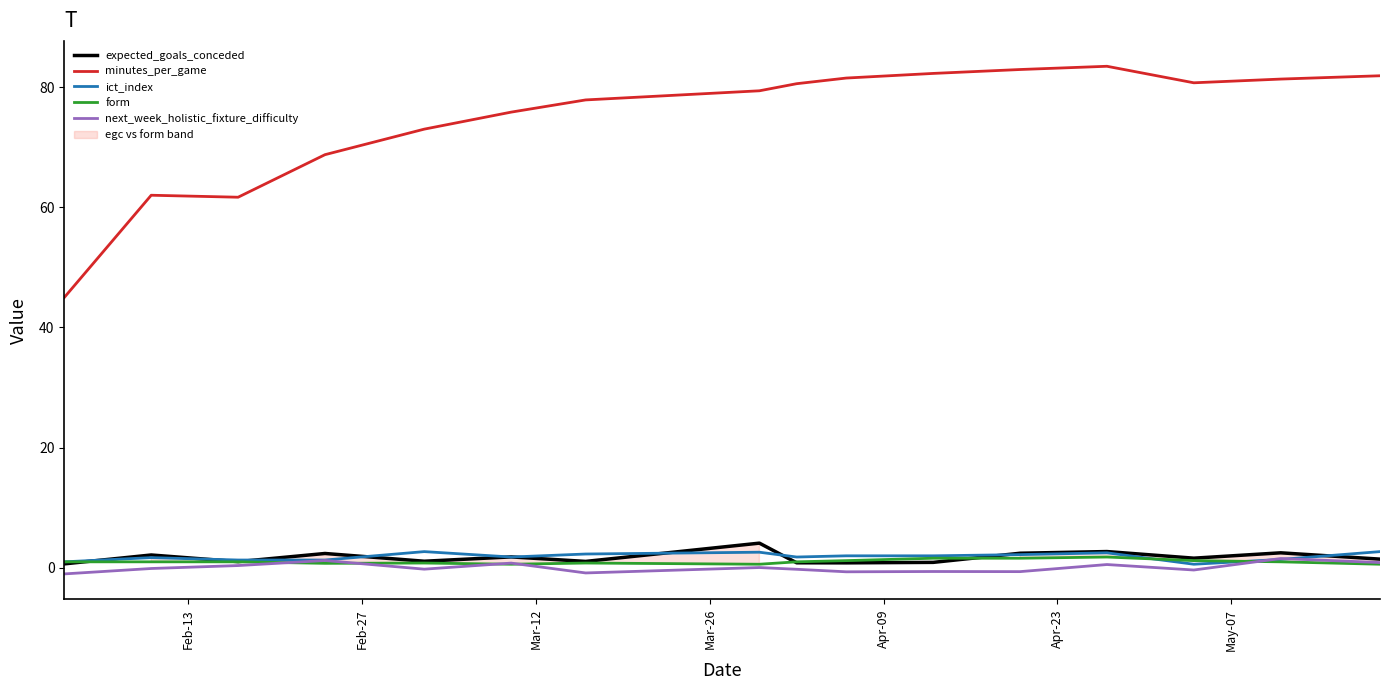

Is it true that next_week_holistic_fixture_difficulty equals -0.4 at 9?

False